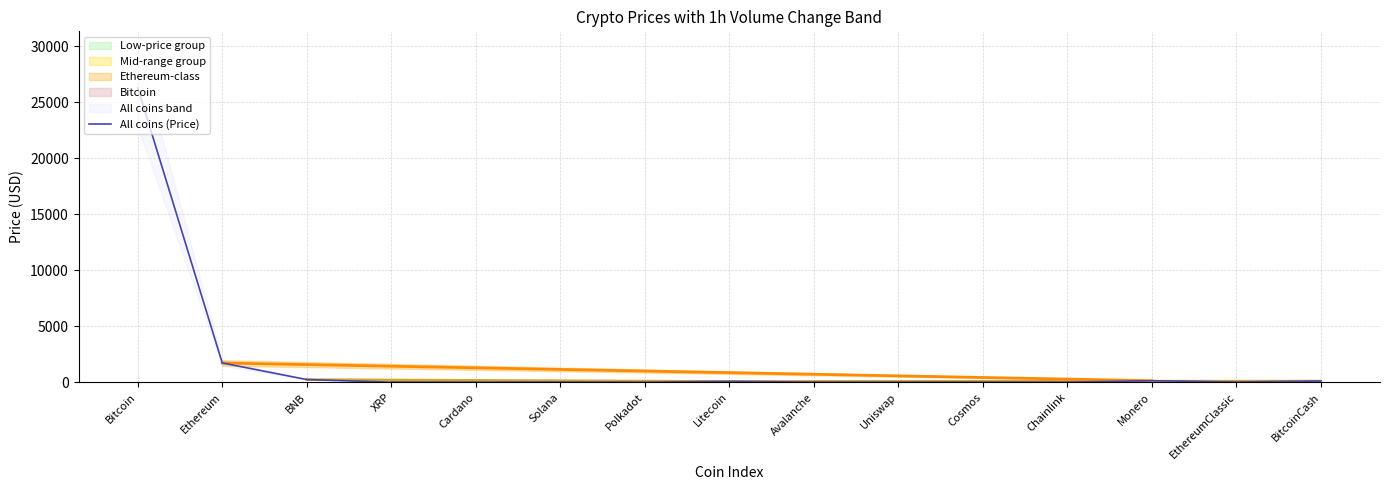

Approximately how many times larger is the value at Avalanche compared to Chainlink?

2.2